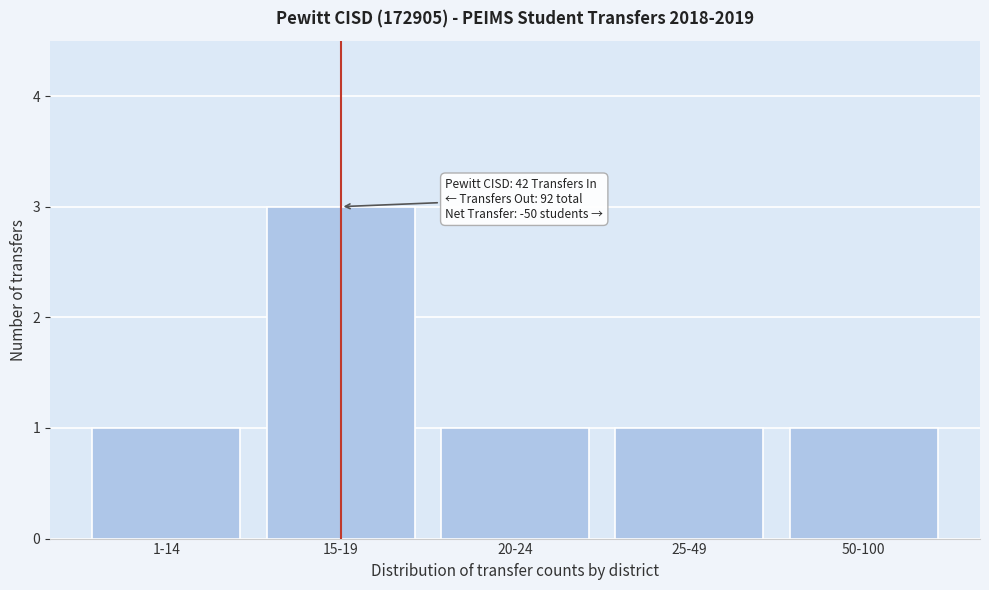

Reading left to right, transcribe all the data shown in this chart.

1-14=1	15-19=3	20-24=1	25-49=1	50-100=1